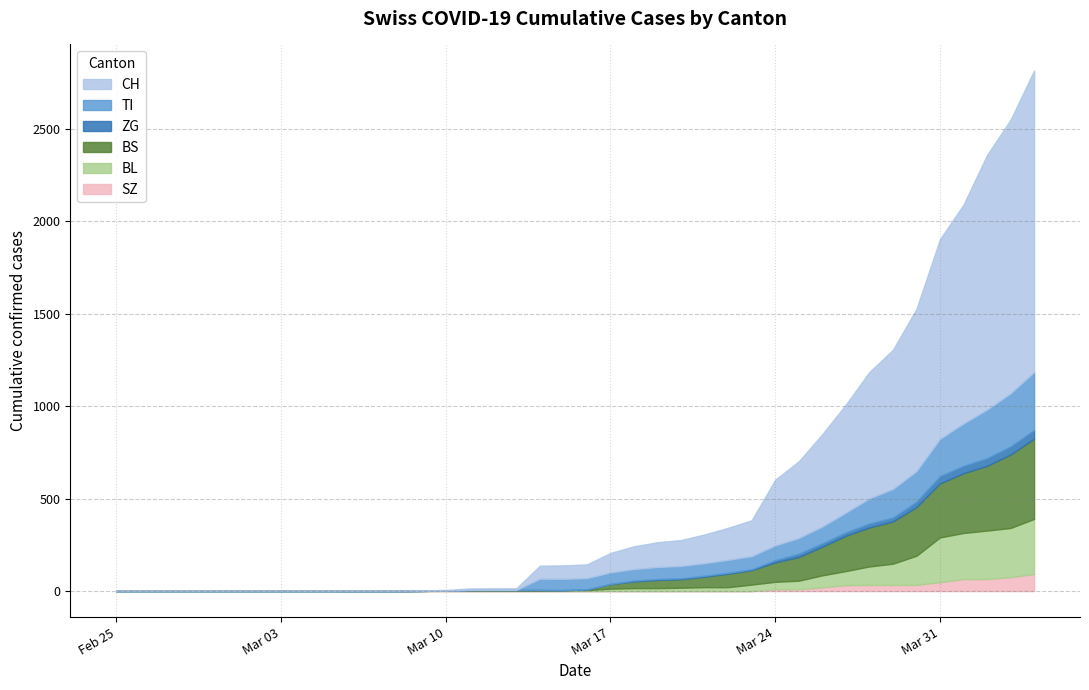

What is the maximum value for SZ?

92